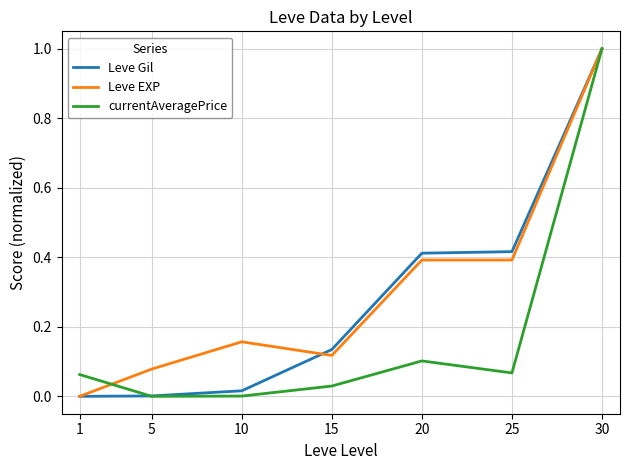

True or false: Leve EXP and currentAveragePrice cross at least once.

True